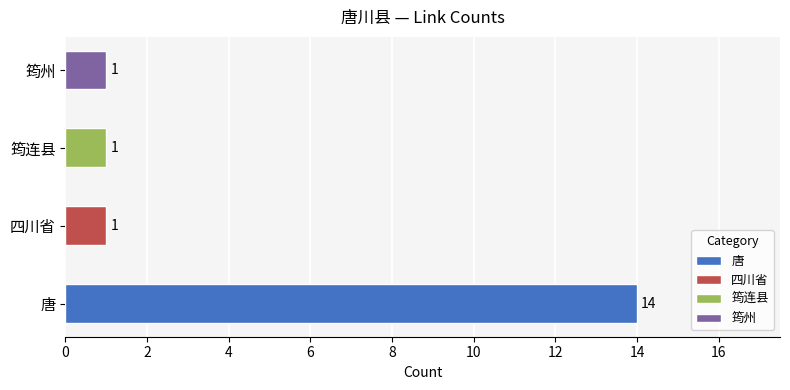

At which label is the value closest to 7?

四川省